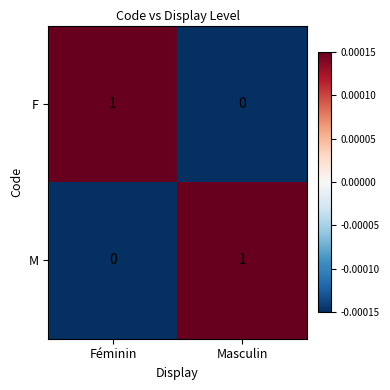

Is the value of M at Masculin greater than the value of F at Masculin?

Yes